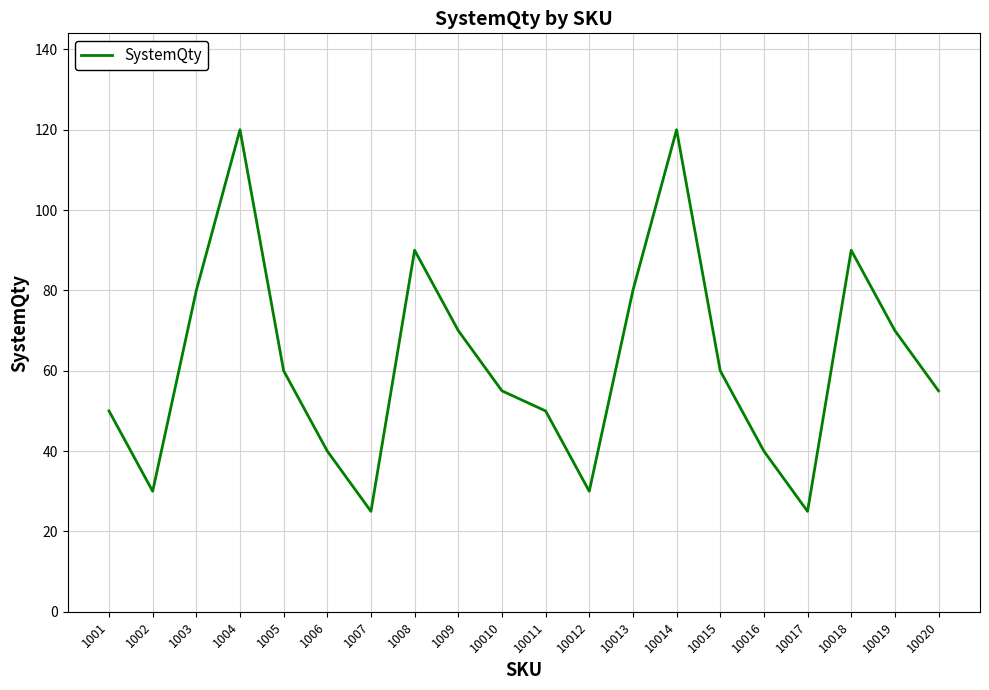

What is the change in value from 10012 to 10018?

+60